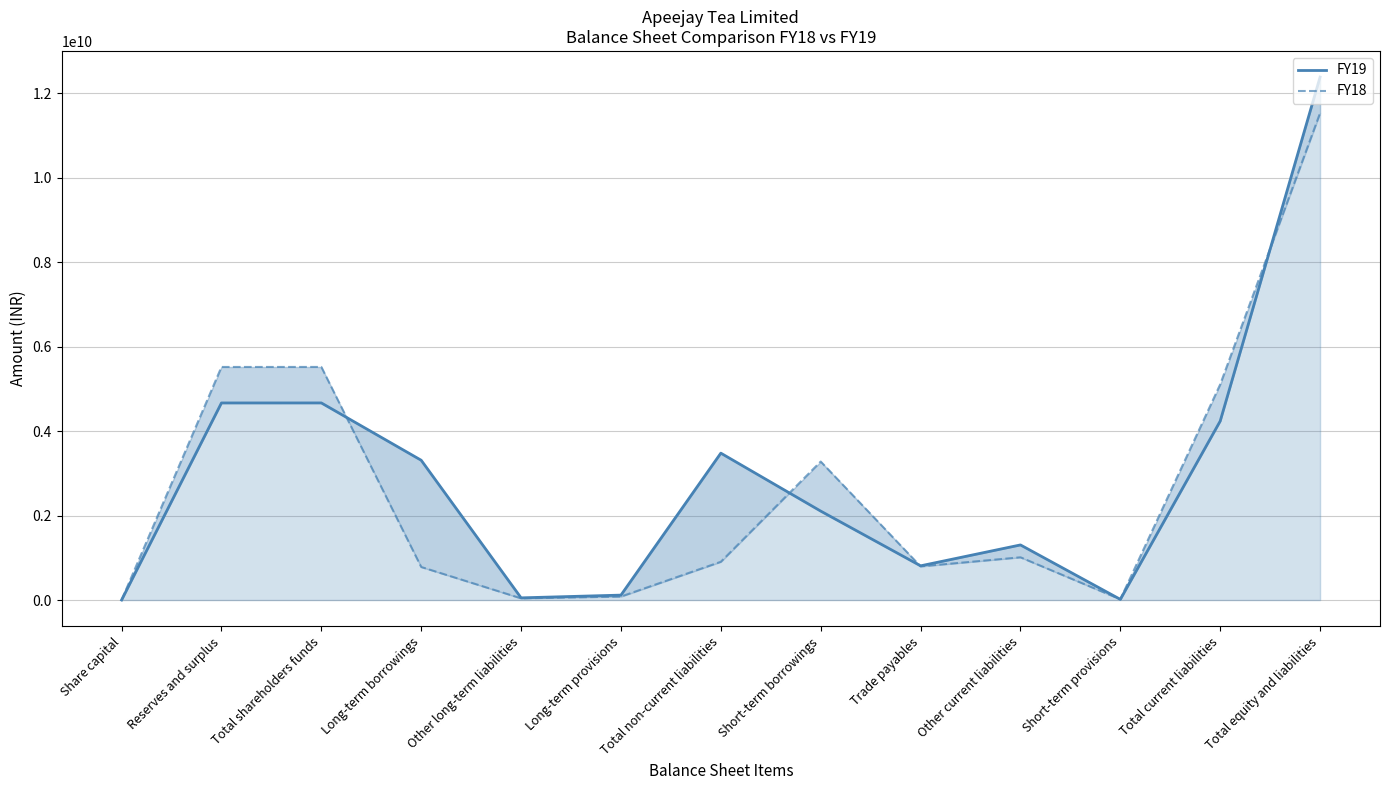

Reading left to right, extract all data points from this chart.

FY19: Share capital=500000	Reserves and surplus=4667300000	Total shareholders funds=4667800000	Long-term borrowings=3310400000	Other long-term liabilities=51800000	Long-term provisions=116500000	Total non-current liabilities=3478700000	Short-term borrowings=2106400000	Trade payables=810100000	Other current liabilities=1305200000	Short-term provisions=16100000	Total current liabilities=4237800000	Total equity and liabilities=12384300000
FY18: Share capital=500000	Reserves and surplus=5519500000	Total shareholders funds=5520000000	Long-term borrowings=782700000	Other long-term liabilities=40600000	Long-term provisions=82700000	Total non-current liabilities=906000000	Short-term borrowings=3279700000	Trade payables=796900000	Other current liabilities=1012300000	Short-term provisions=18000000	Total current liabilities=5106900000	Total equity and liabilities=11532900000